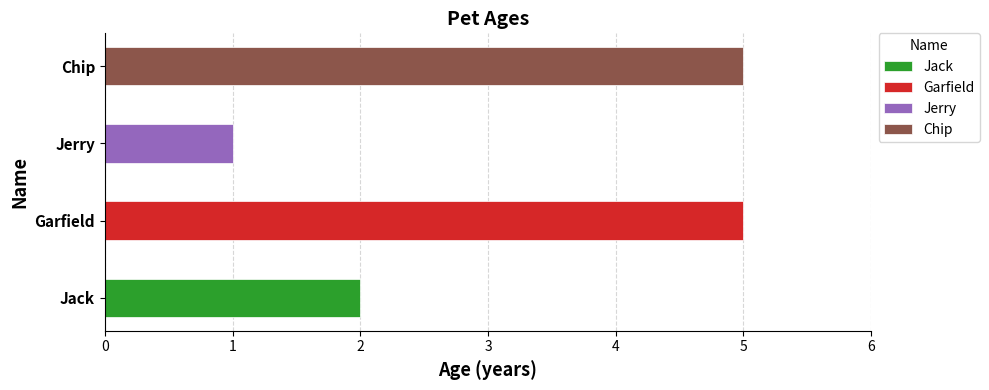

What is the label of the 2nd bar from the right?

Jerry